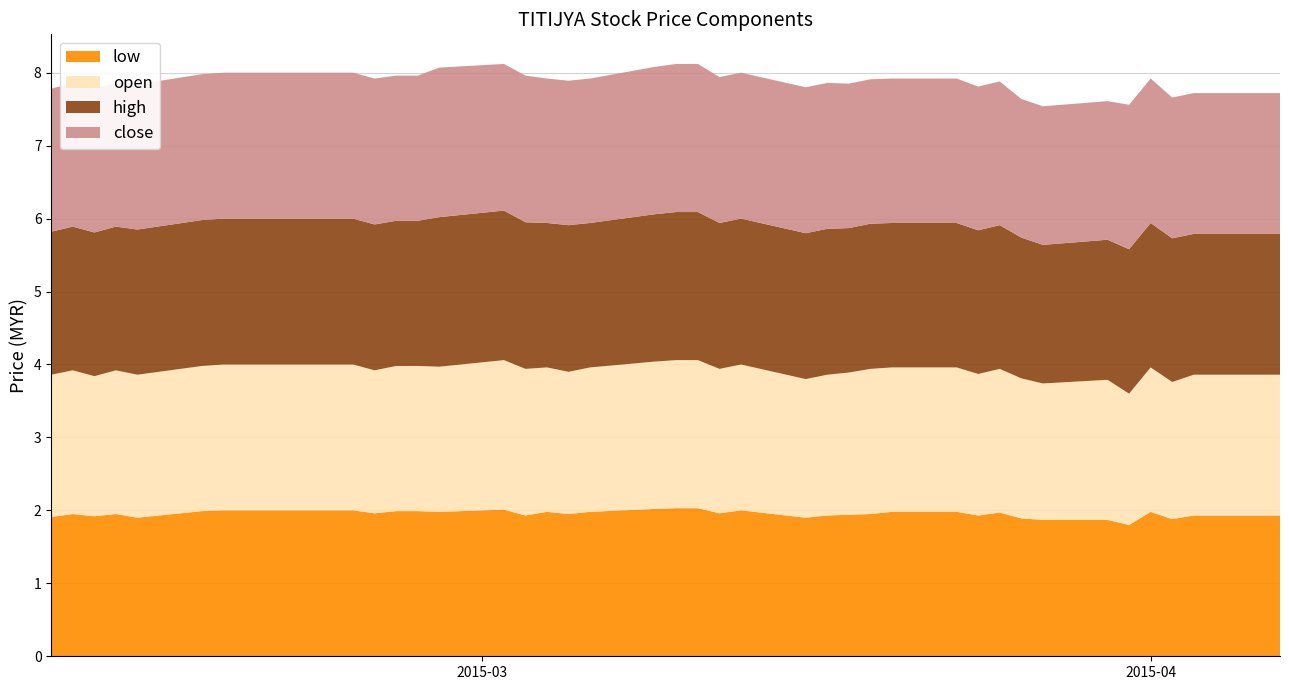

Reading left to right, what are all the values shown in this chart?

low: 1.9	1.9	1.9	1.9	1.9	2.0	2.0	2.0	2.0	2.0	2.0	2.0	2.0	2.0	1.9	2.0	1.9	2.0	2.0	2.0	2.0	2.0	2.0	1.9	1.9	1.9	1.9	2.0	2.0	1.9	2.0	1.9	1.9	1.9	1.8	2.0	1.9	1.9	1.9	1.9
open: 1.9	2.0	1.9	2.0	2.0	2.0	2.0	2.0	2.0	2.0	2.0	2.0	2.0	2.0	2.0	2.0	1.9	2.0	2.0	2.0	2.0	2.0	2.0	1.9	1.9	1.9	2.0	2.0	2.0	1.9	2.0	1.9	1.9	1.9	1.8	2.0	1.9	1.9	1.9	1.9
high: 2.0	2.0	2.0	2.0	2.0	2.0	2.0	2.0	2.0	2.0	2.0	2.0	2.0	2.0	2.0	2.0	2.0	2.0	2.0	2.0	2.0	2.0	2.0	2.0	2.0	2.0	2.0	2.0	2.0	2.0	2.0	1.9	1.9	1.9	2.0	2.0	2.0	1.9	1.9	1.9
close: 2.0	2.0	2.0	2.0	2.0	2.0	2.0	2.0	2.0	2.0	2.0	2.0	2.0	2.0	2.0	2.0	2.0	2.0	2.0	2.0	2.0	2.0	2.0	2.0	2.0	2.0	2.0	2.0	2.0	2.0	2.0	1.9	1.9	1.9	2.0	2.0	1.9	1.9	1.9	1.9